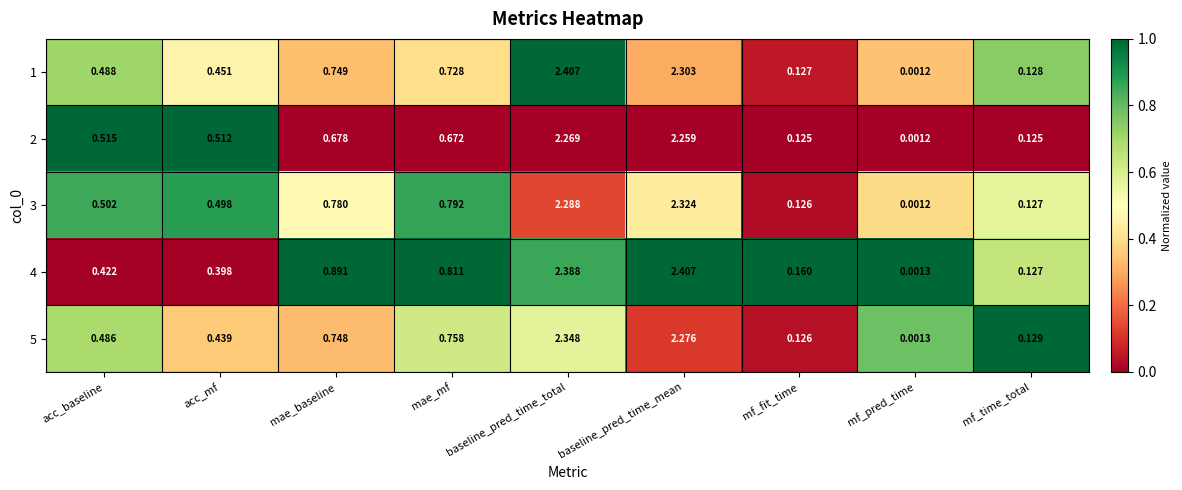

Where is 5 nearest to the value 1?

mae_mf